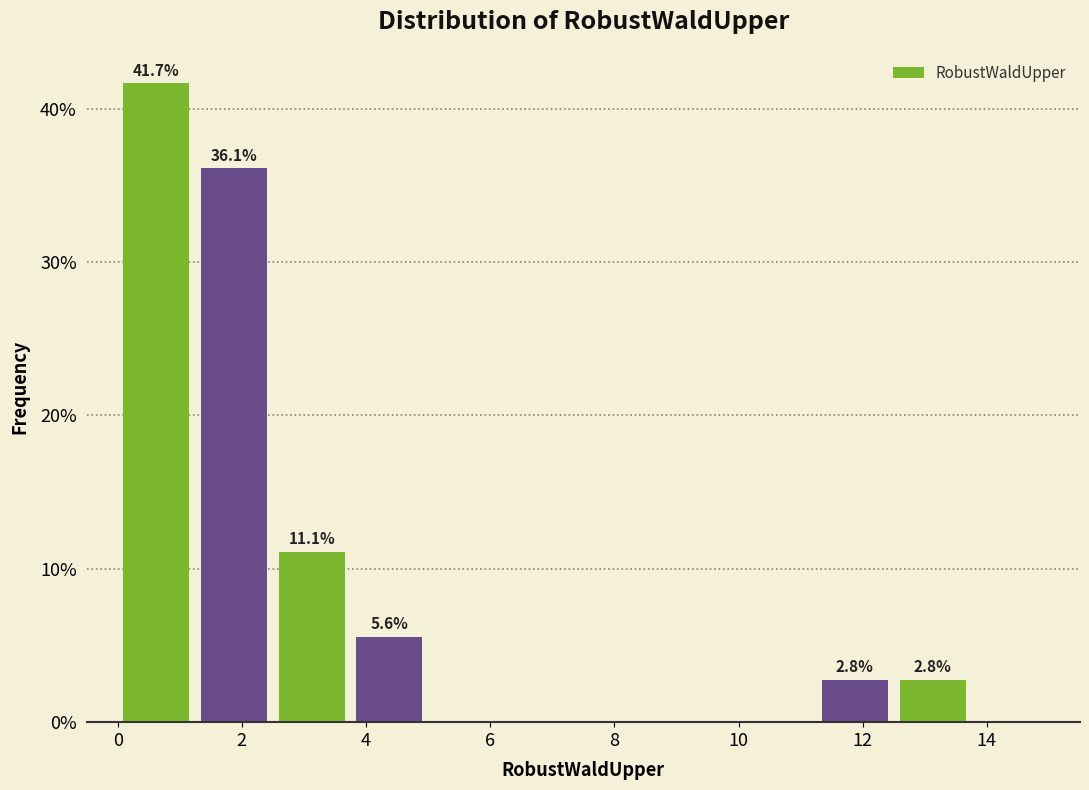

Which range on the x-axis has the tallest bar?

0.00 to 1.25